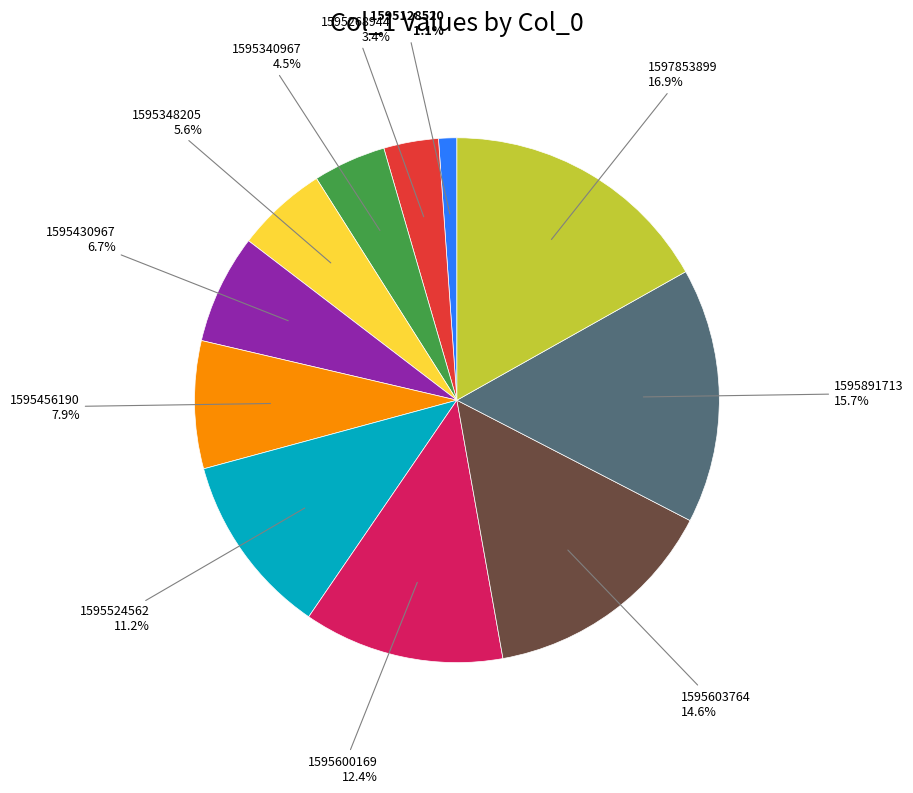

To the nearest percent, what is the combined percentage of 1597853899 and 1595600169?

29%